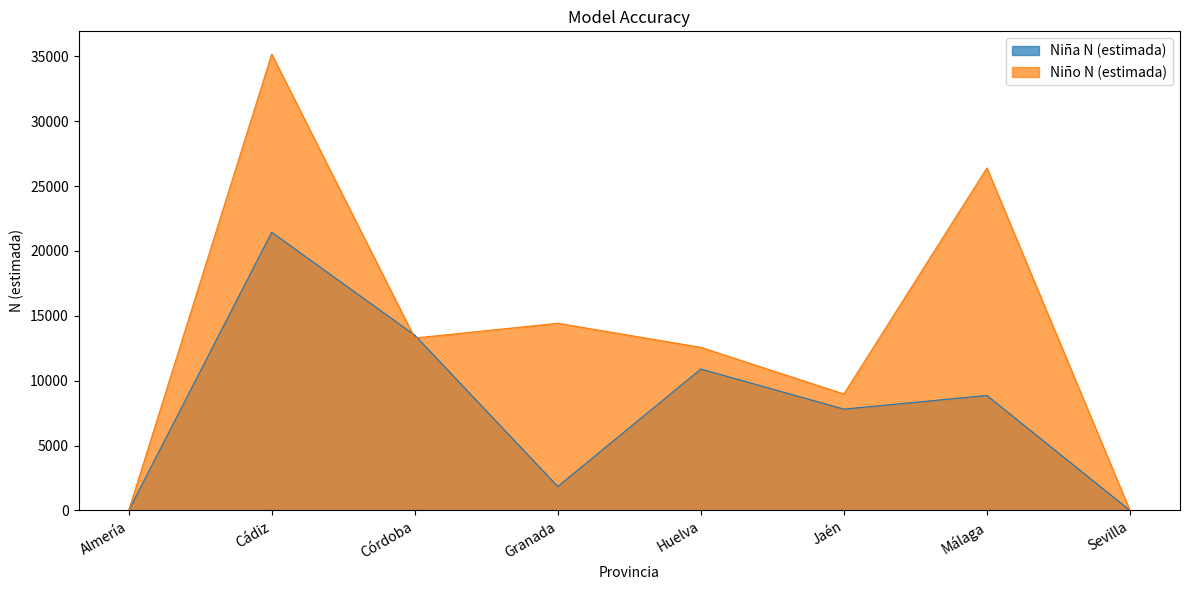

What is the maximum value shown in the chart?

35162